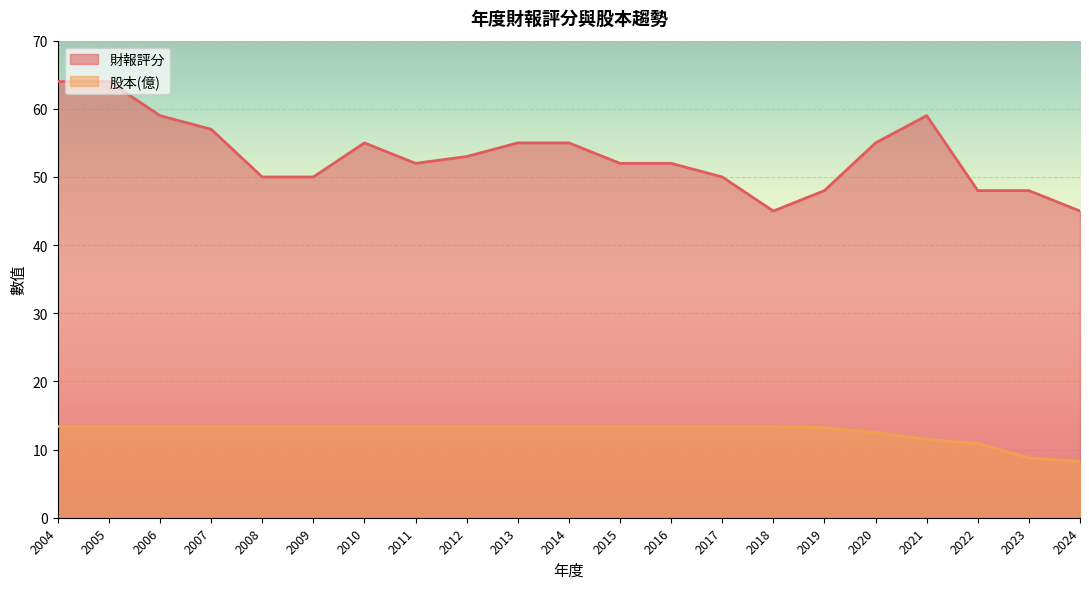

True or false: 財報評分 has a value of 26.7 at 2022.

False